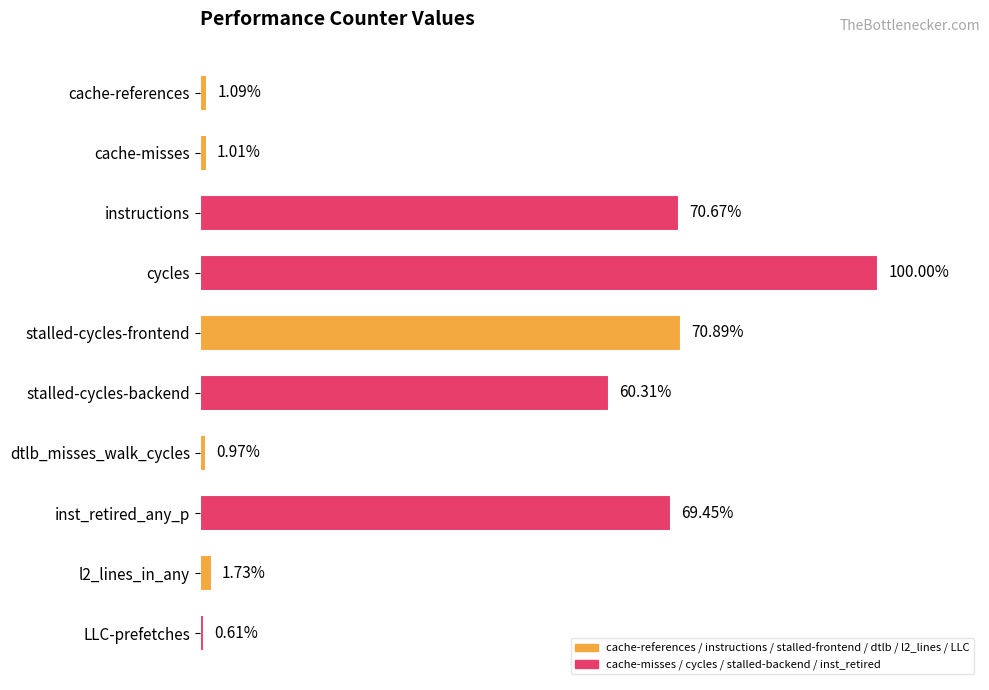

What is the label of the 2nd bar from the top?

cache-misses